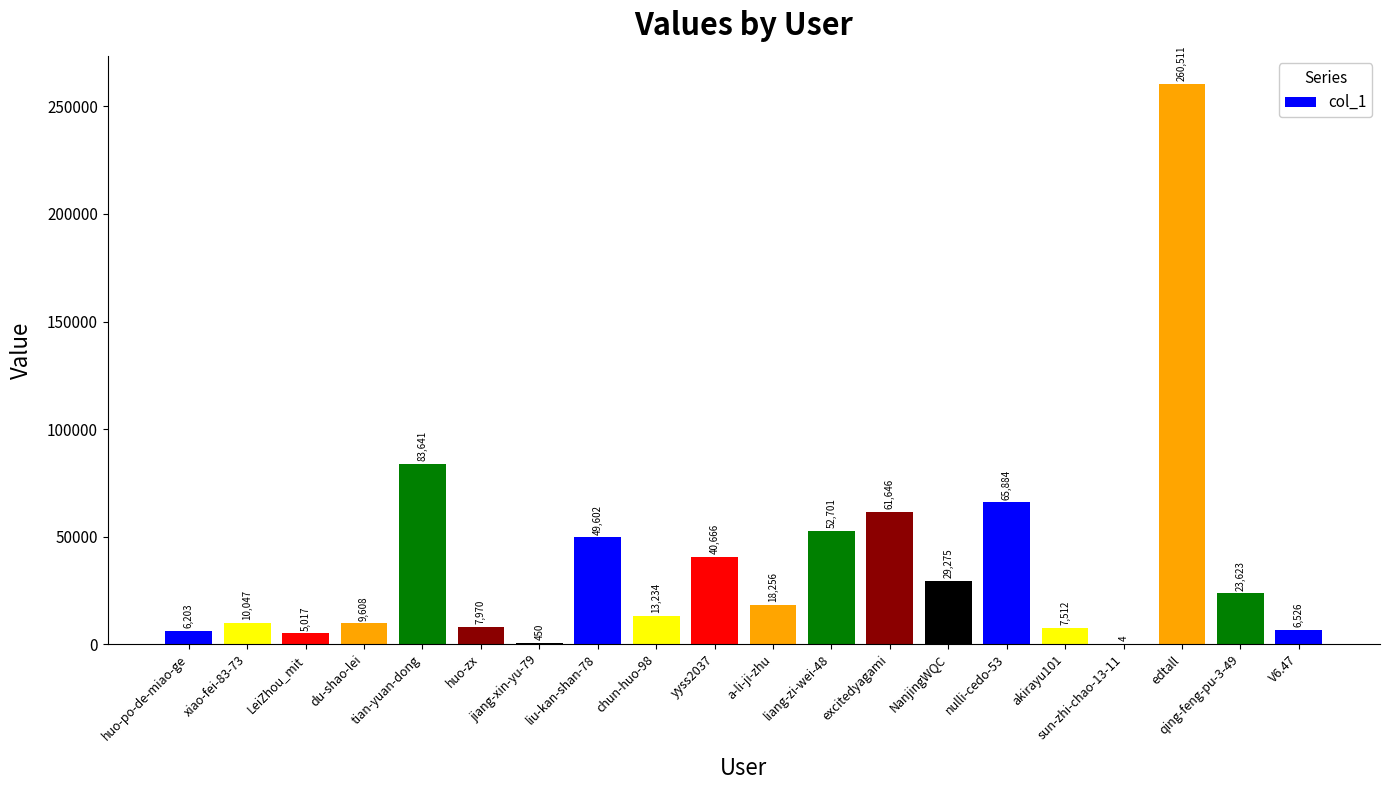

What is the sum of all values?

752376